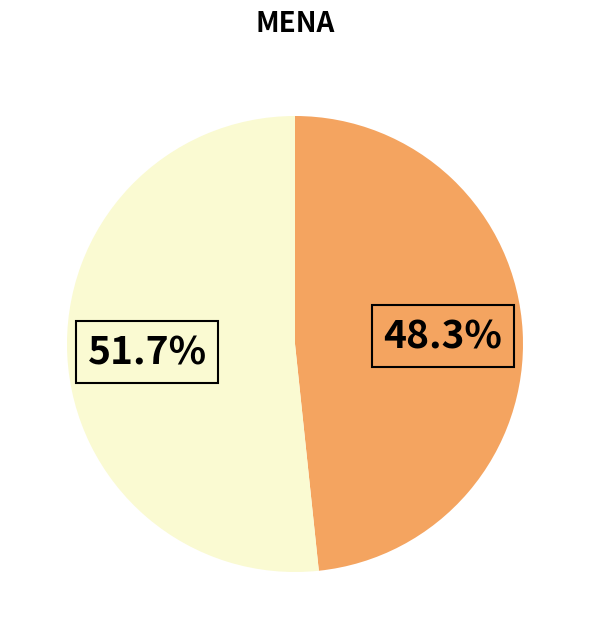

How many segments does this pie chart have?

2